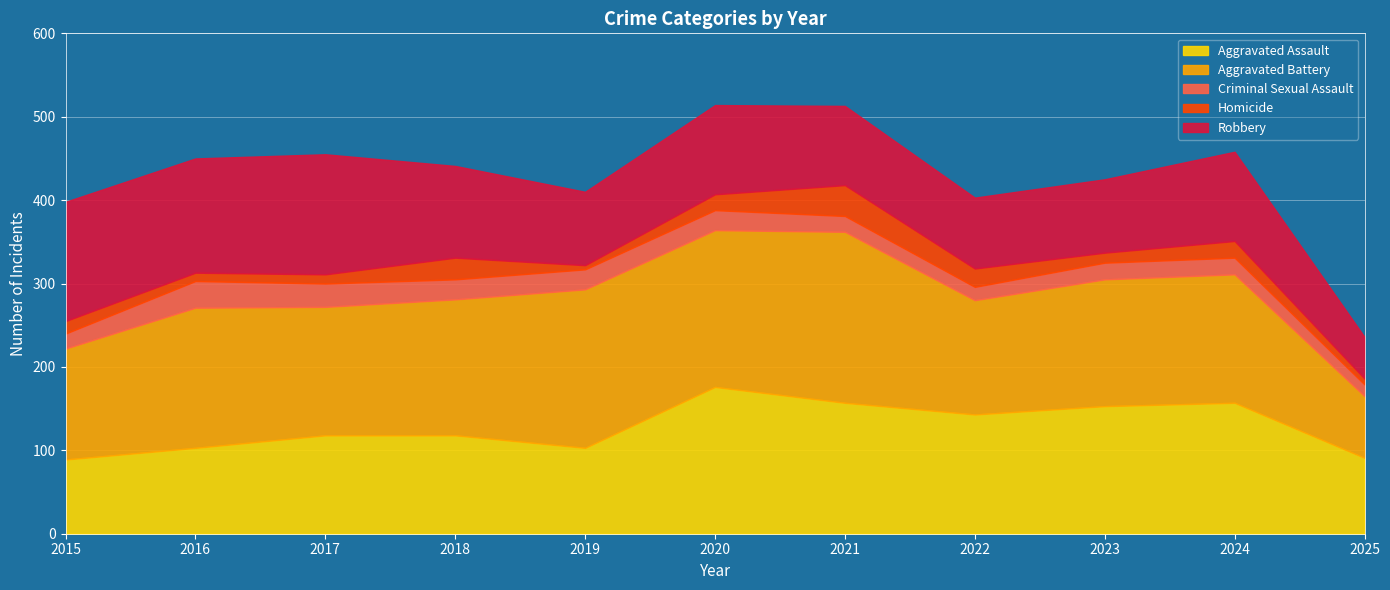

True or false: Aggravated Battery has more than 0 points higher than both neighbors.

True